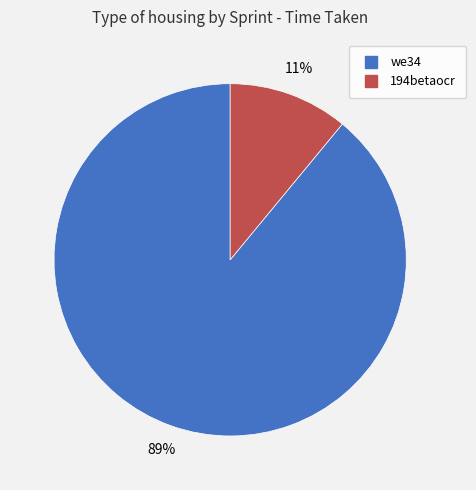

The we34 slice represents 78% of the pie. True or false?

False